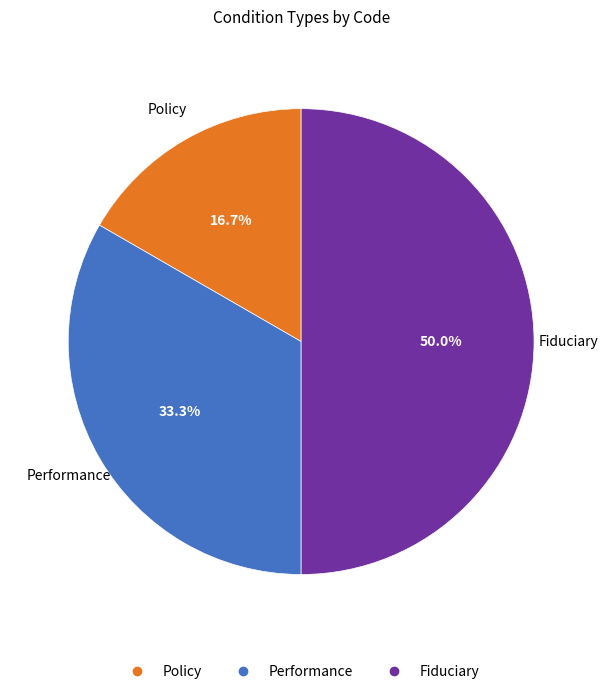

What percentage is the Performance slice, to the nearest percent?

33%